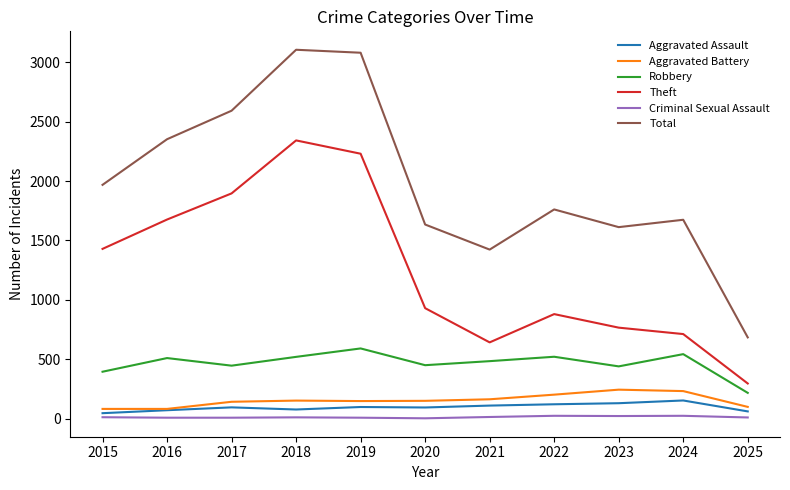

True or false: Criminal Sexual Assault and Aggravated Battery intersect in this chart.

False